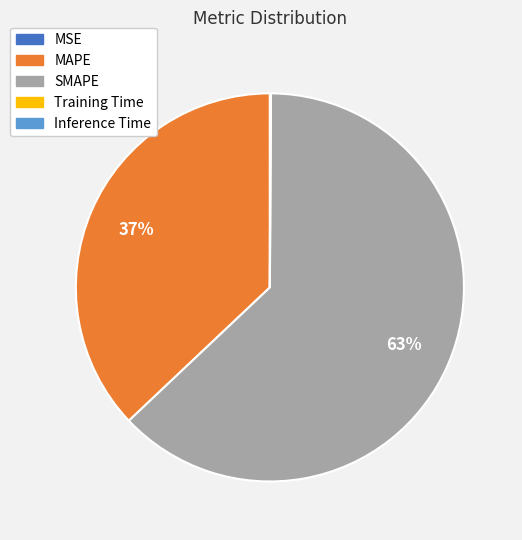

True or false: SMAPE accounts for 63% of the total.

True